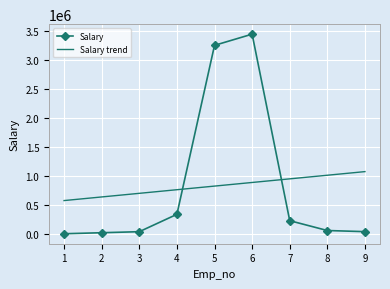

True or false: Salary trend and Salary cross at least once.

True